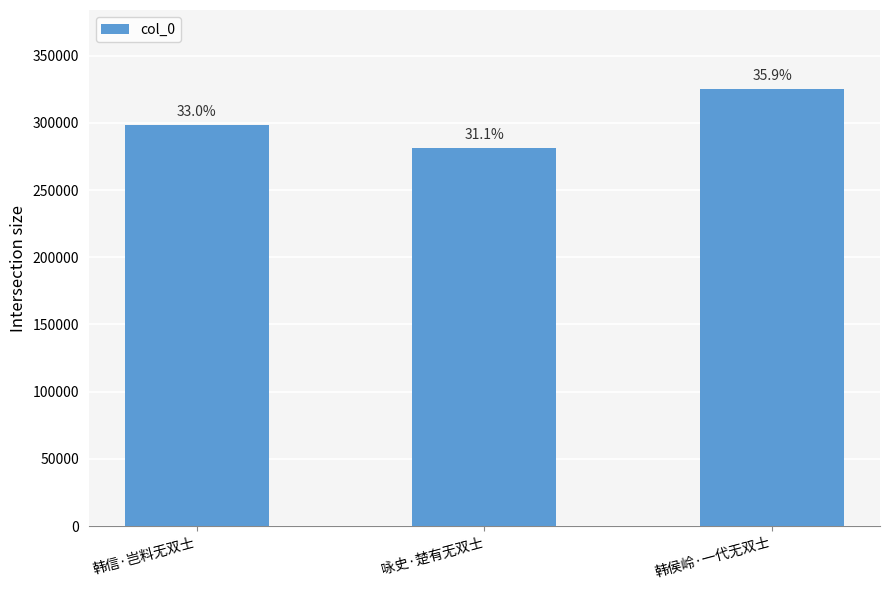

What is the difference between the values at 韩侯岭·一代无双士 and 咏史·楚有无双士?

44176